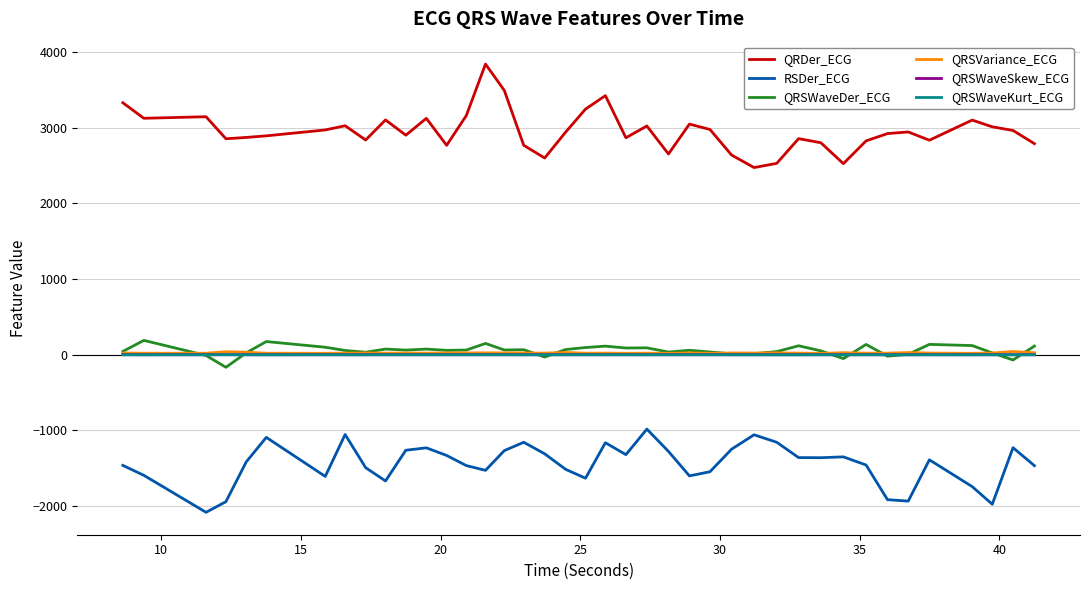

What is the greatest value displayed?

3841.8